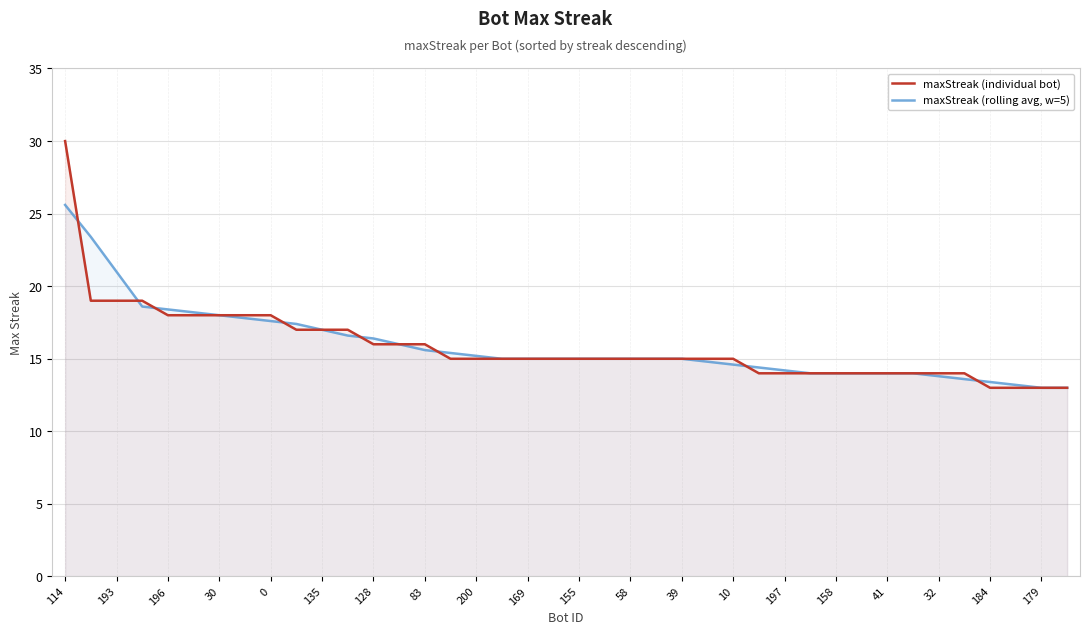

True or false: maxStreak (rolling avg, w=5) has a value of 3.8 at 10.

False